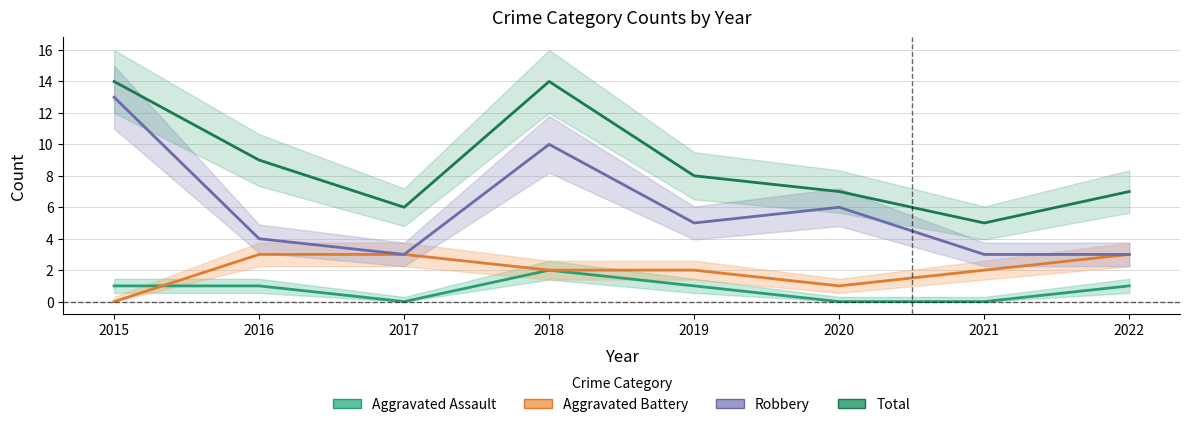

Rank the series by their average value, from lowest to highest.

Aggravated Assault, Aggravated Battery, Robbery, Total